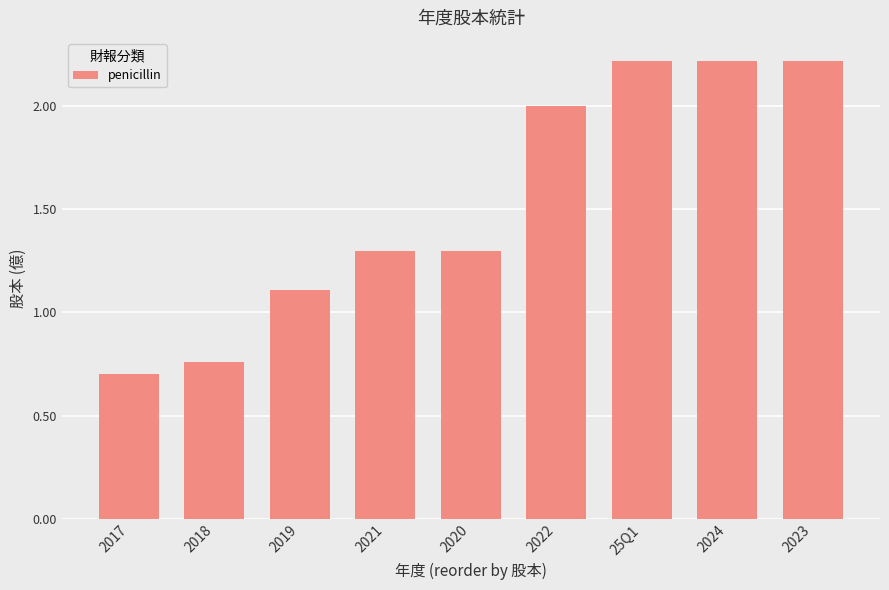

What value does the data have at 2021?

1.3